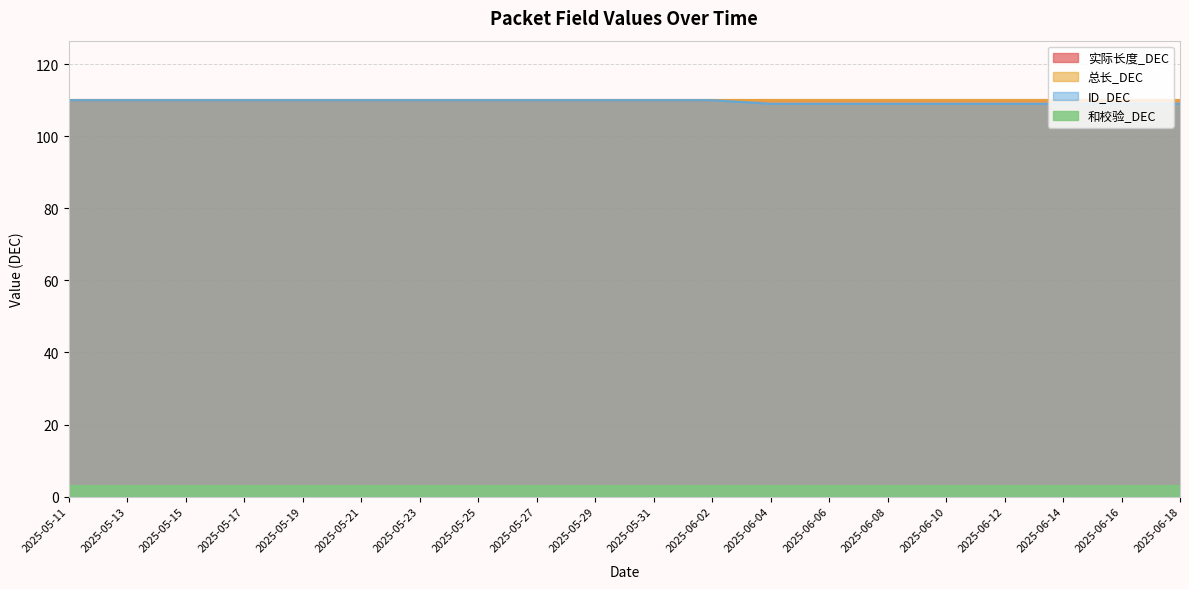

True or false: ID_DEC and 实际长度_DEC cross at least once.

False